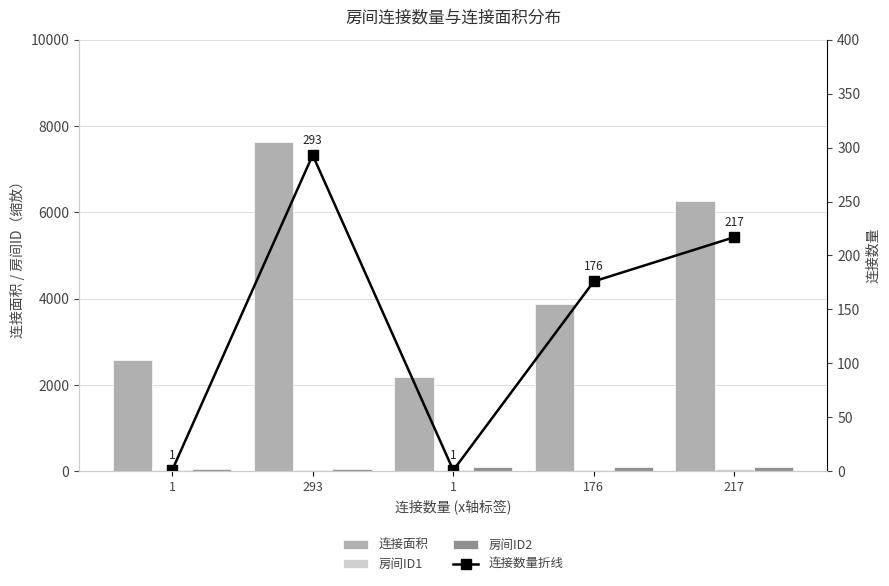

Which category has the lowest value in the 房间ID2 series?

1